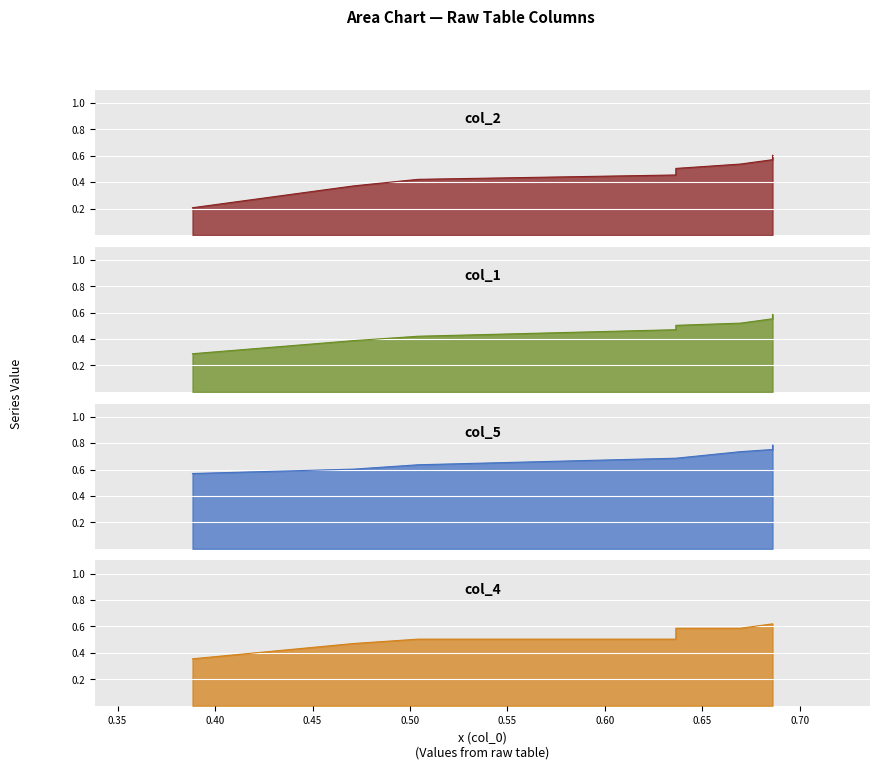

Reading left to right, what are all the values shown in this chart?

col_2: 0.2	0.4	0.4	0.5	0.5	0.5	0.5	0.6	0.6	0.6
col_1: 0.3	0.4	0.4	0.5	0.5	0.5	0.5	0.6	0.6	0.6
col_5: 0.6	0.6	0.6	0.7	0.7	0.7	0.7	0.8	0.8	0.8
col_4: 0.4	0.5	0.5	0.5	0.5	0.6	0.6	0.6	0.6	0.6